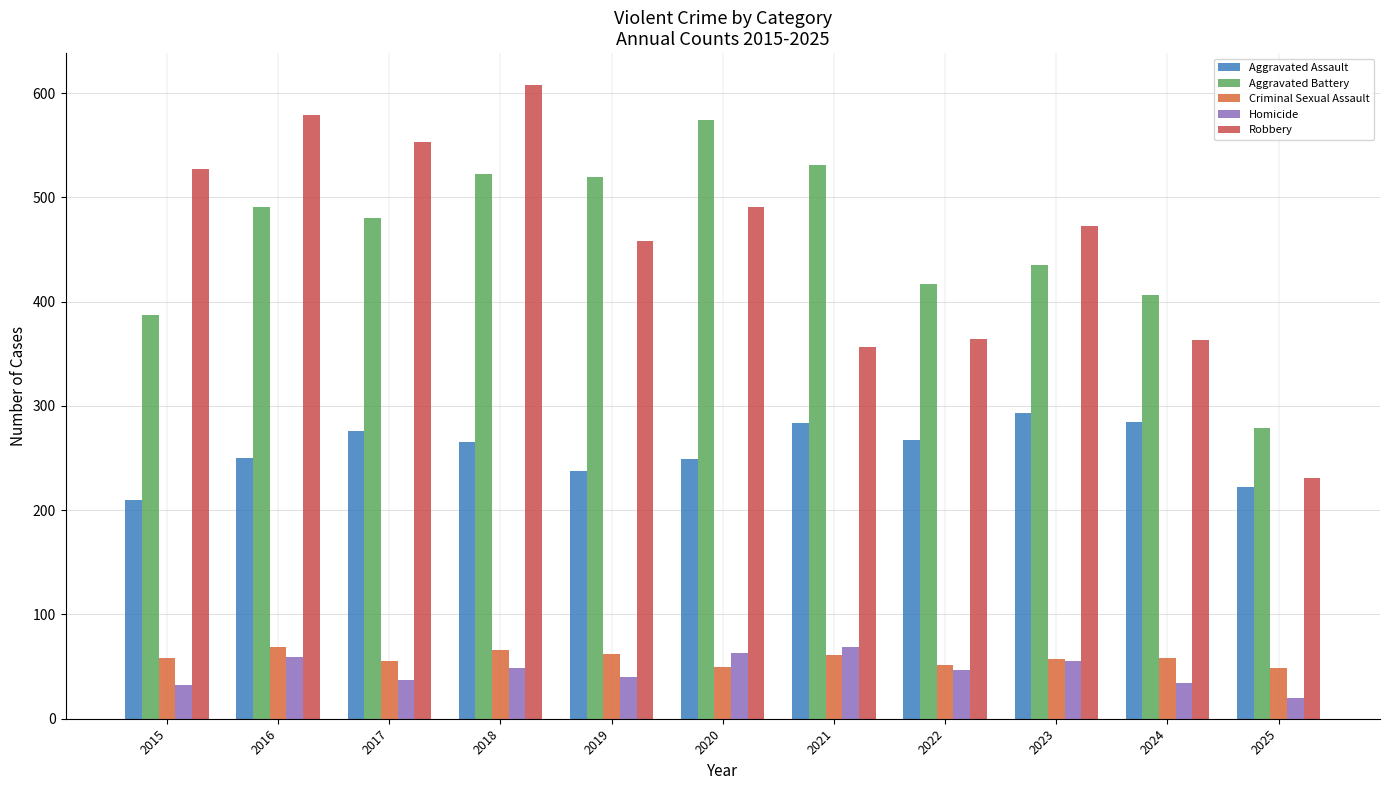

Reading left to right, list all the values displayed in this chart.

Aggravated Assault: 2015=210	2016=250	2017=276	2018=265	2019=238	2020=249	2021=284	2022=267	2023=293	2024=285	2025=222
Aggravated Battery: 2015=387	2016=491	2017=480	2018=522	2019=520	2020=574	2021=531	2022=417	2023=435	2024=406	2025=279
Criminal Sexual Assault: 2015=58	2016=69	2017=55	2018=66	2019=62	2020=50	2021=61	2022=52	2023=57	2024=58	2025=49
Homicide: 2015=32	2016=59	2017=37	2018=49	2019=40	2020=63	2021=69	2022=47	2023=55	2024=34	2025=20
Robbery: 2015=527	2016=579	2017=553	2018=608	2019=458	2020=491	2021=357	2022=364	2023=473	2024=363	2025=231